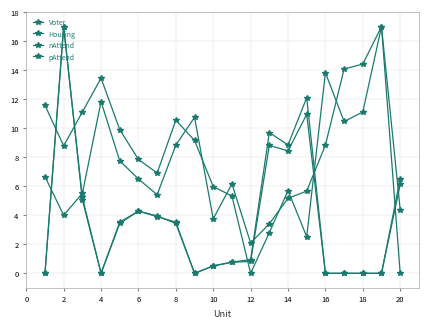

How many values in the pAttend series are below 3?

10